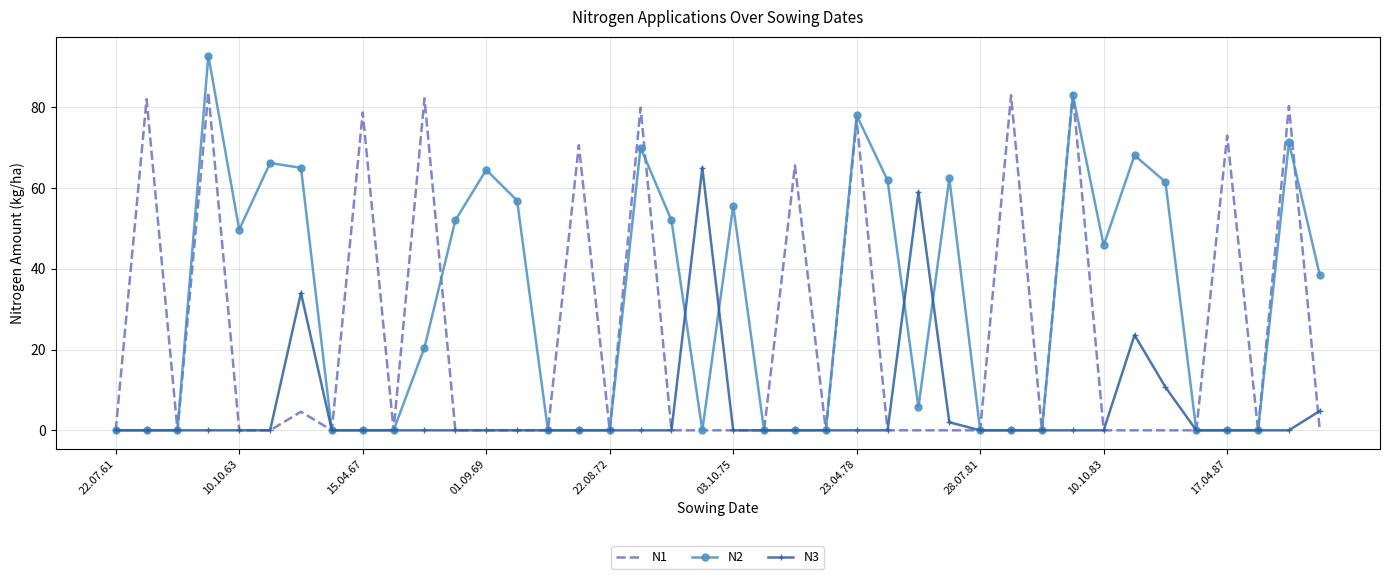

Which series has the largest range (max minus min)?

N2